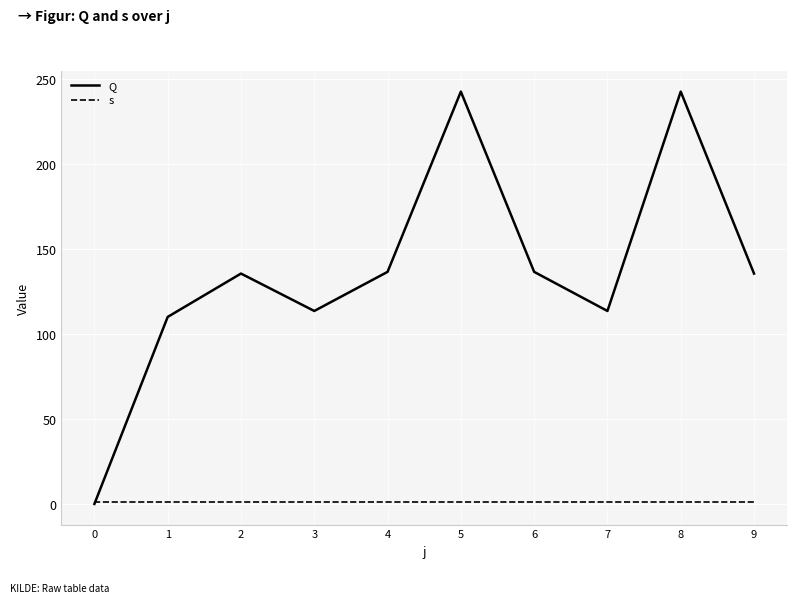

What is the average value of the Q series?

136.6